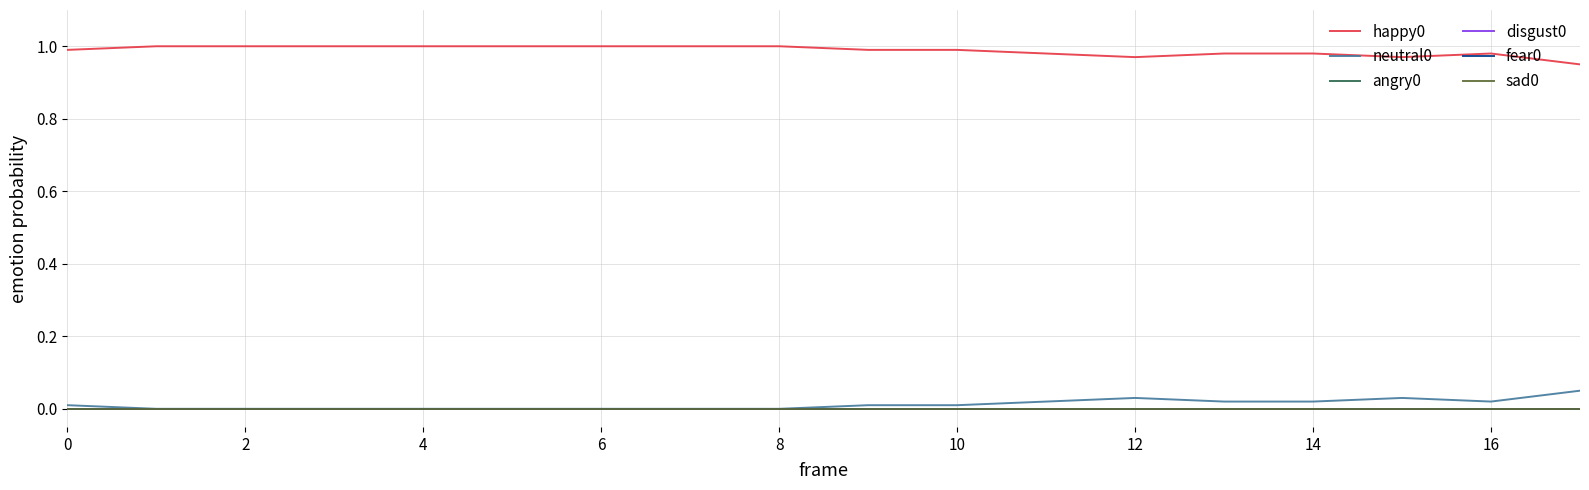

Which series has the largest total across all categories?

happy0